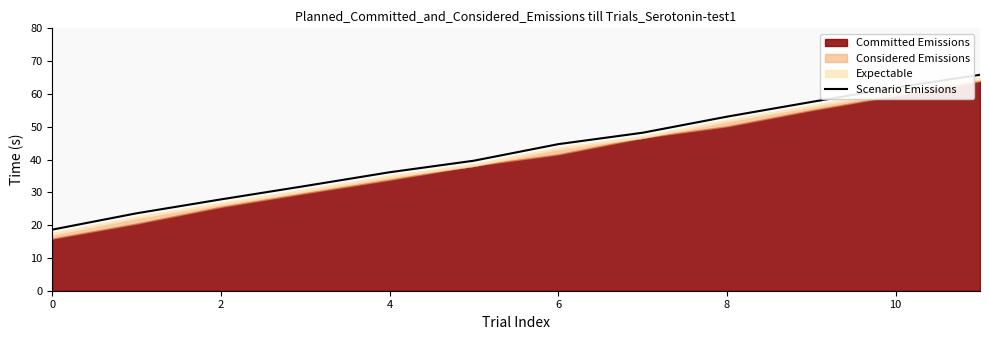

True or false: Scenario Emissions has a value of 27.8 at 2.

True